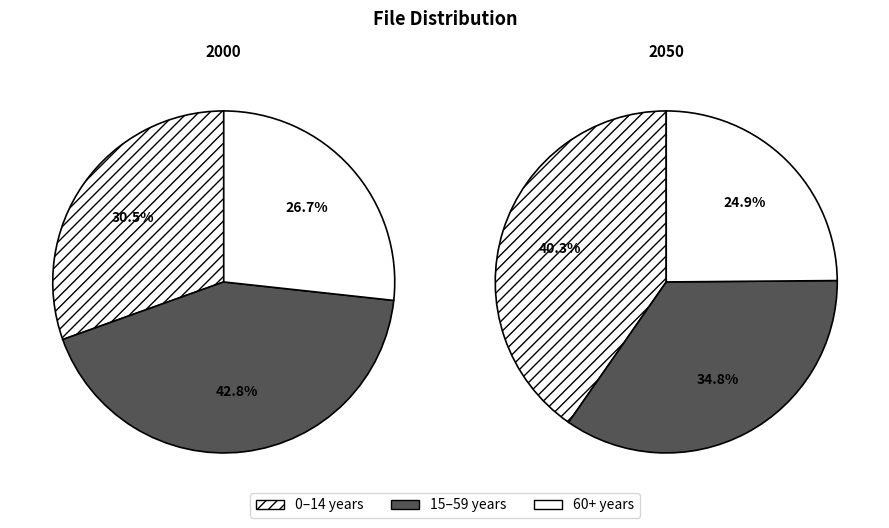

Is it true that t000003 is 29% of the pie?

False